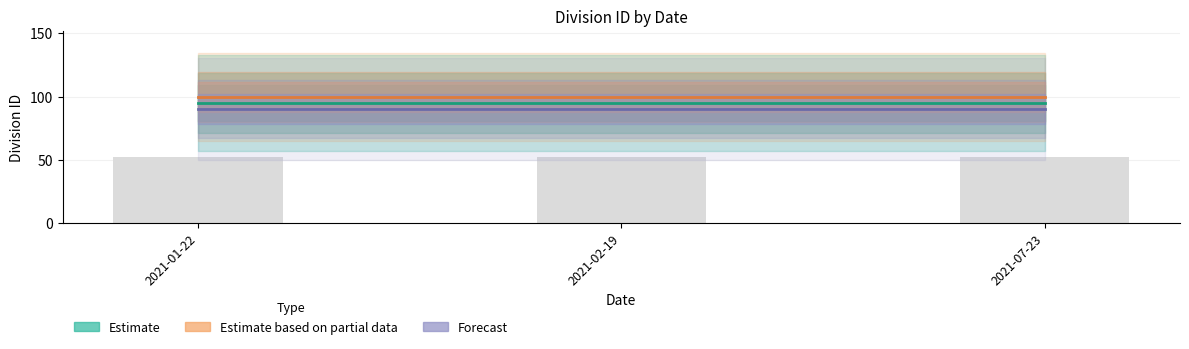

How many groups of bars are there?

3